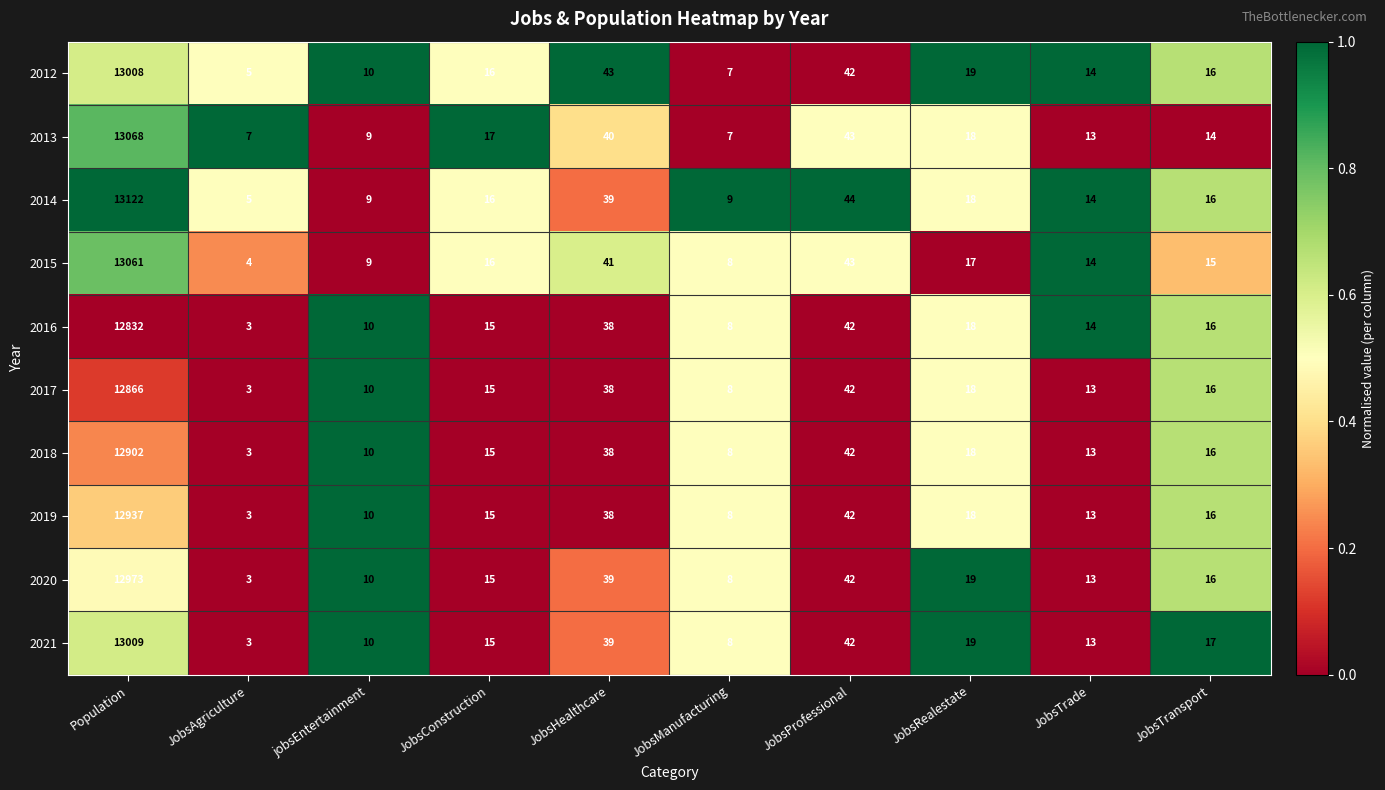

Which series has the largest total across all categories?

2014